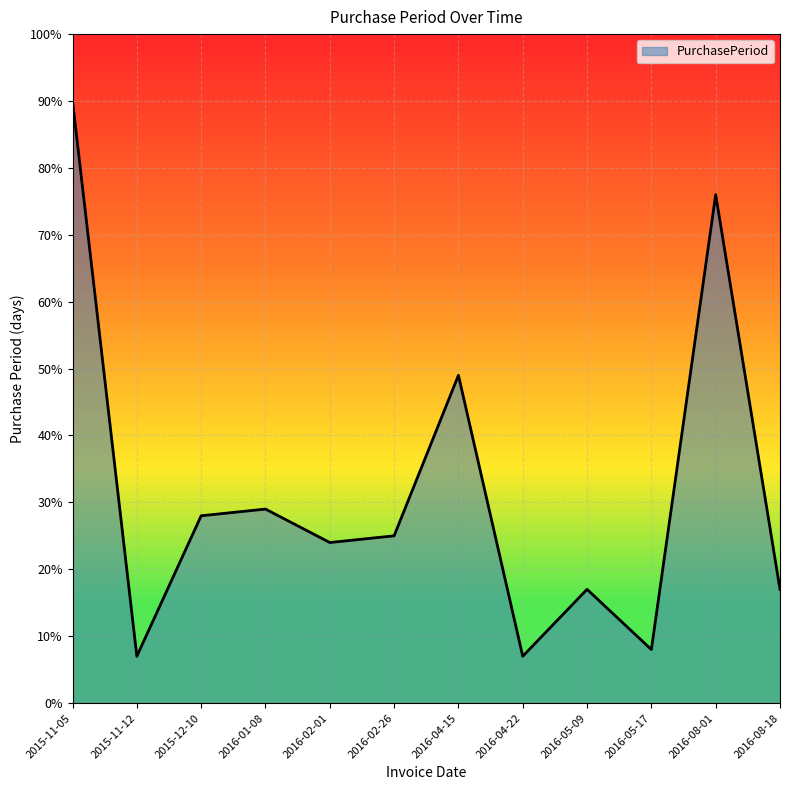

True or false: the data shows 2 at 2016-05-17.

False